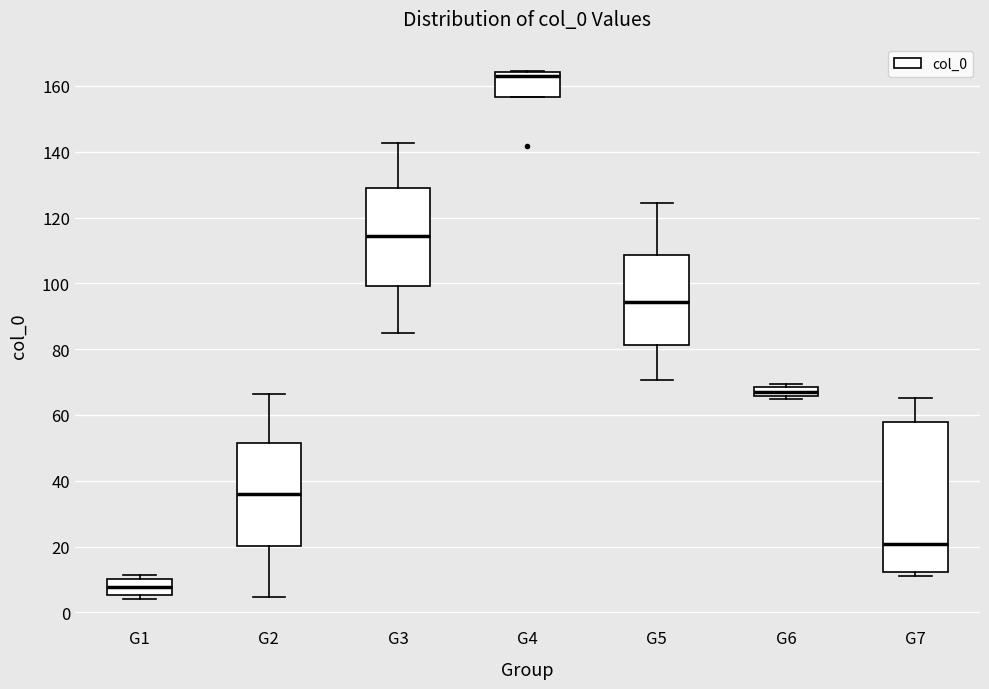

Where does the median line of the box for G5 sit on the y-axis? The values are not printed on the chart, so give them approximately, as read against the axis.

94